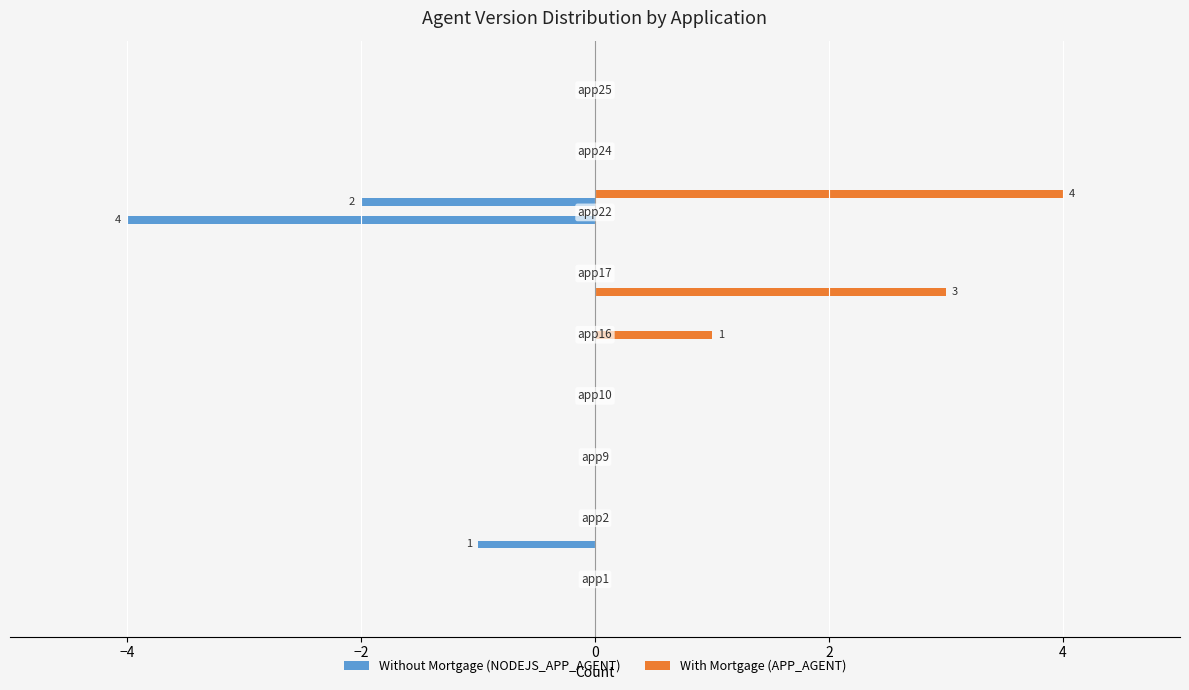

At how many categories does at least one series exceed 3?

1